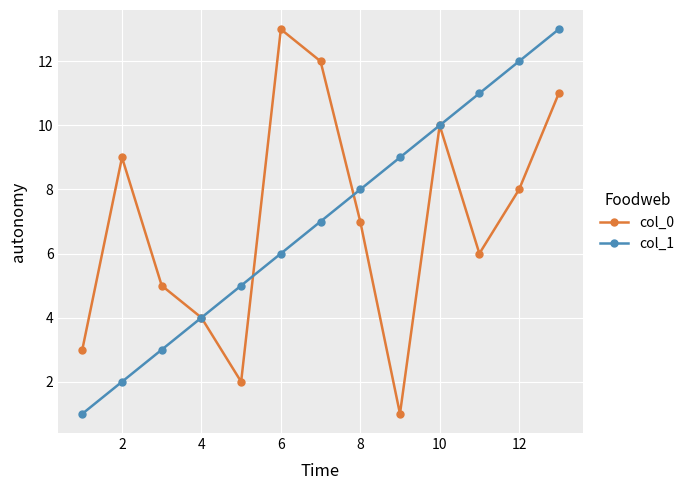

Does the chart display data point markers on the line(s)?

Yes